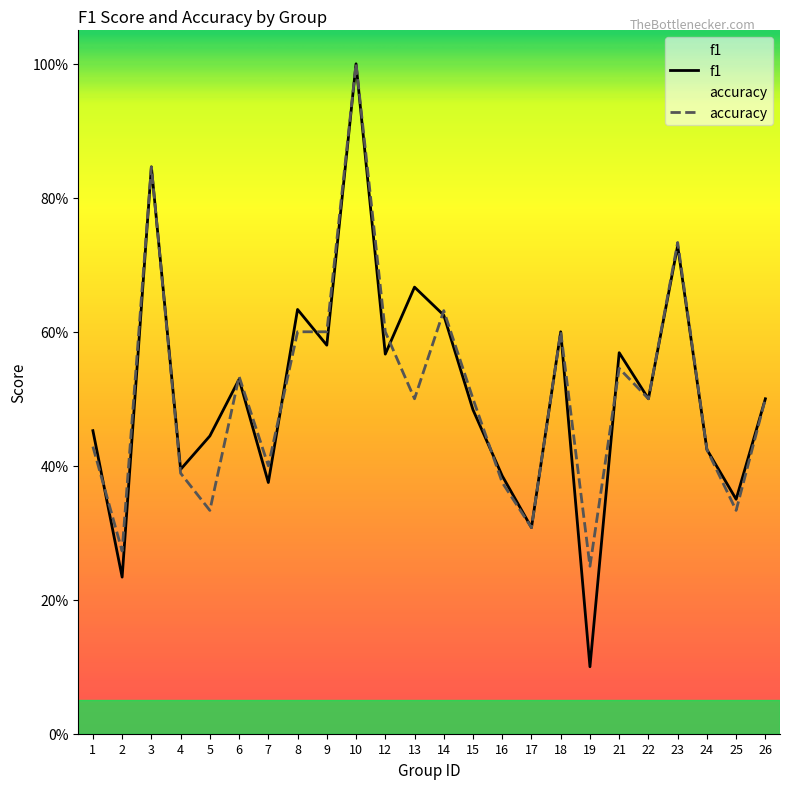

What are all the series names shown in the legend?

f1, accuracy